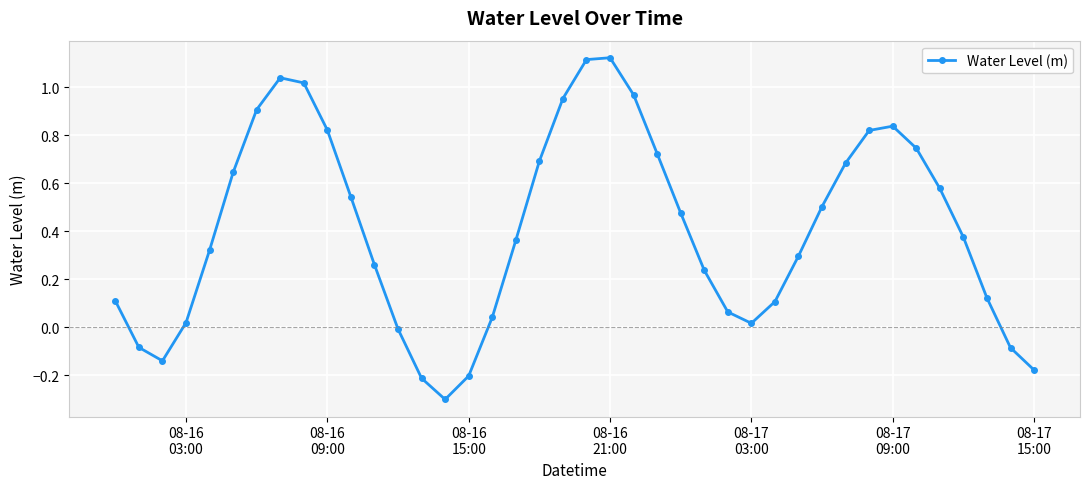

What is the minimum value shown in the chart?

-0.3